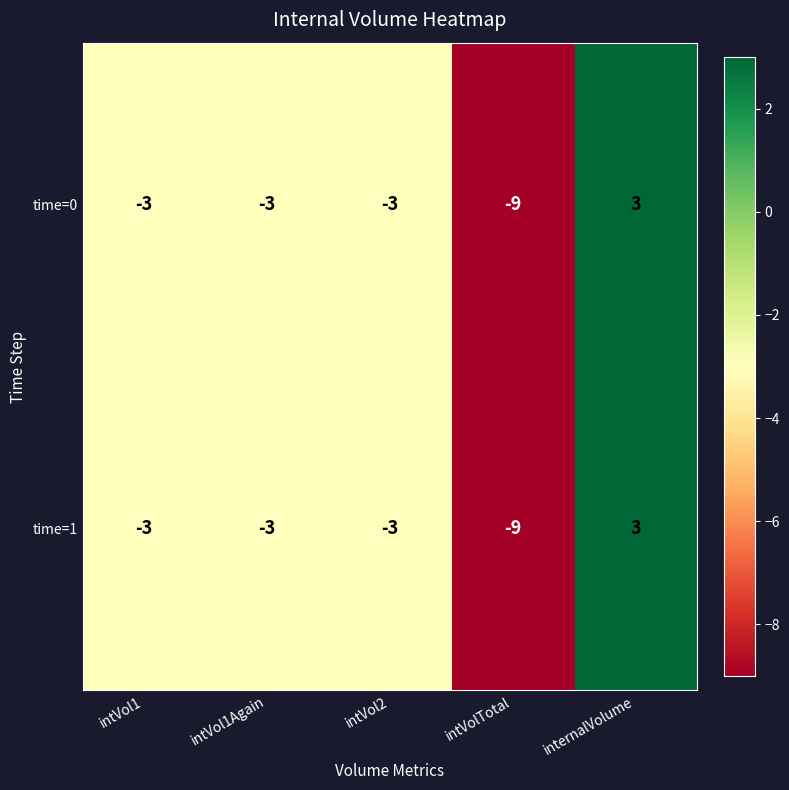

Which label corresponds to the largest value in the chart?

internalVolume